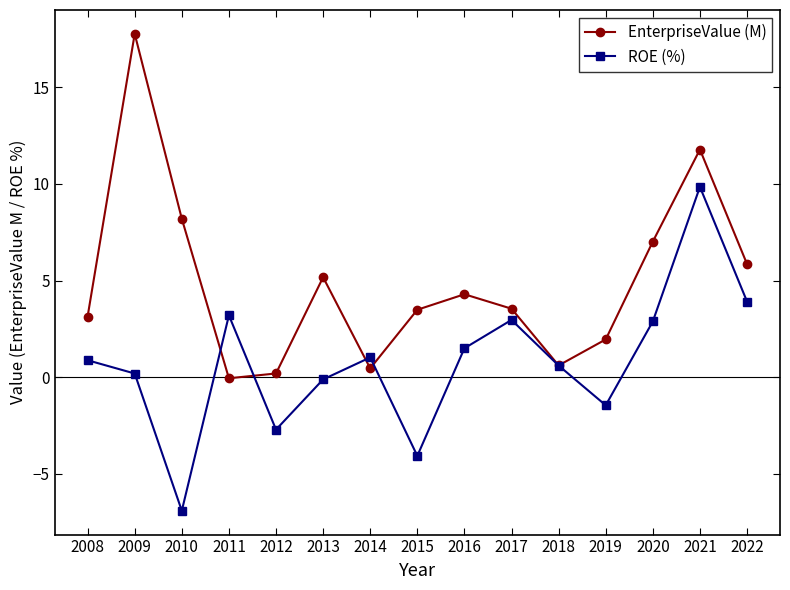

List the series in order of their peak value, highest first.

EnterpriseValue (M), ROE (%)